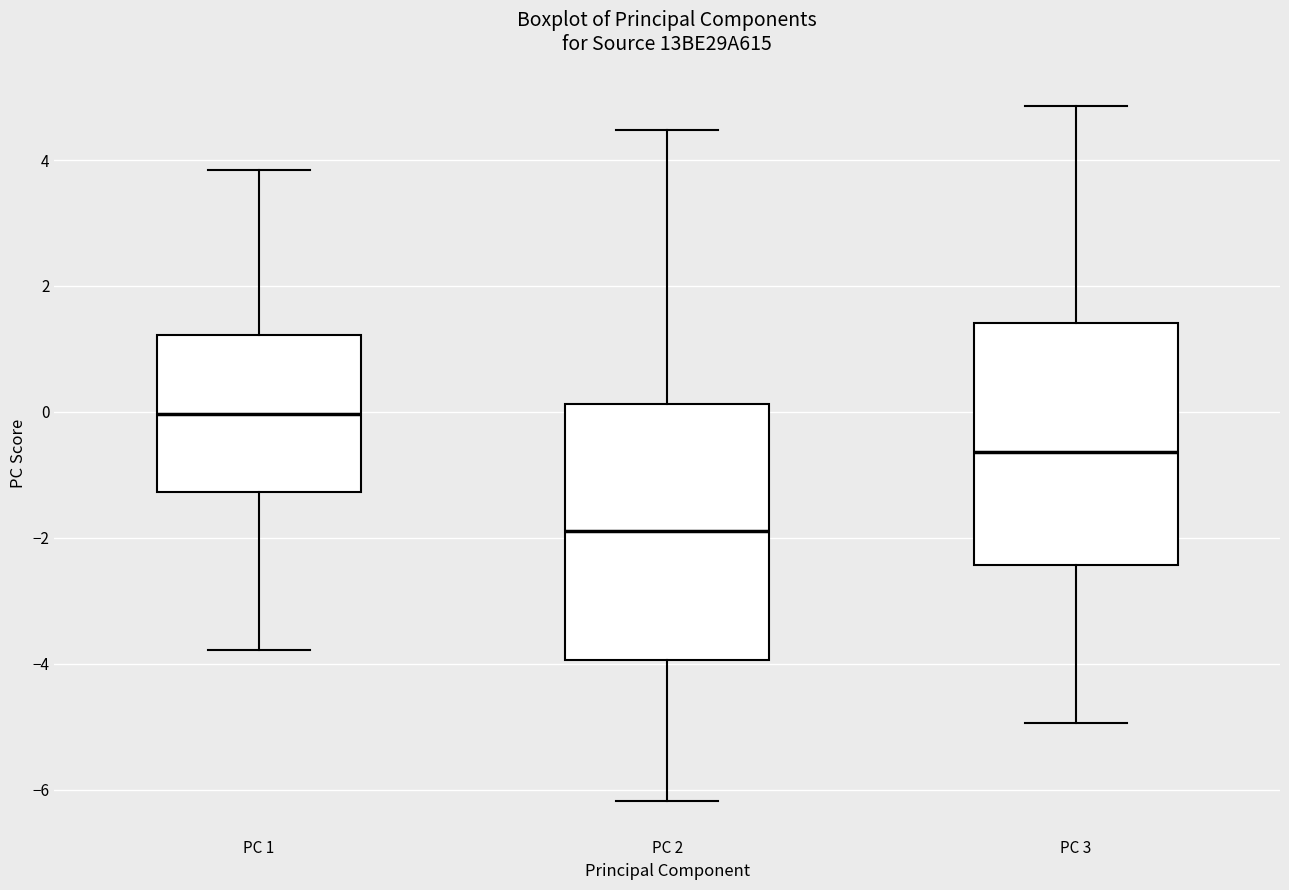

Reading left to right, read every box against the y-axis: the position of its median line, the range the box covers, and the ends of its whiskers. The values are not printed on the chart, so give them approximately, as read against the axis.

PC 1: median 0.0, box -1.2 to 1.2, whiskers -3.8 to 3.8
PC 2: median -1.8, box -4.0 to 0.2, whiskers -6.2 to 4.4
PC 3: median -0.6, box -2.4 to 1.4, whiskers -5.0 to 4.8